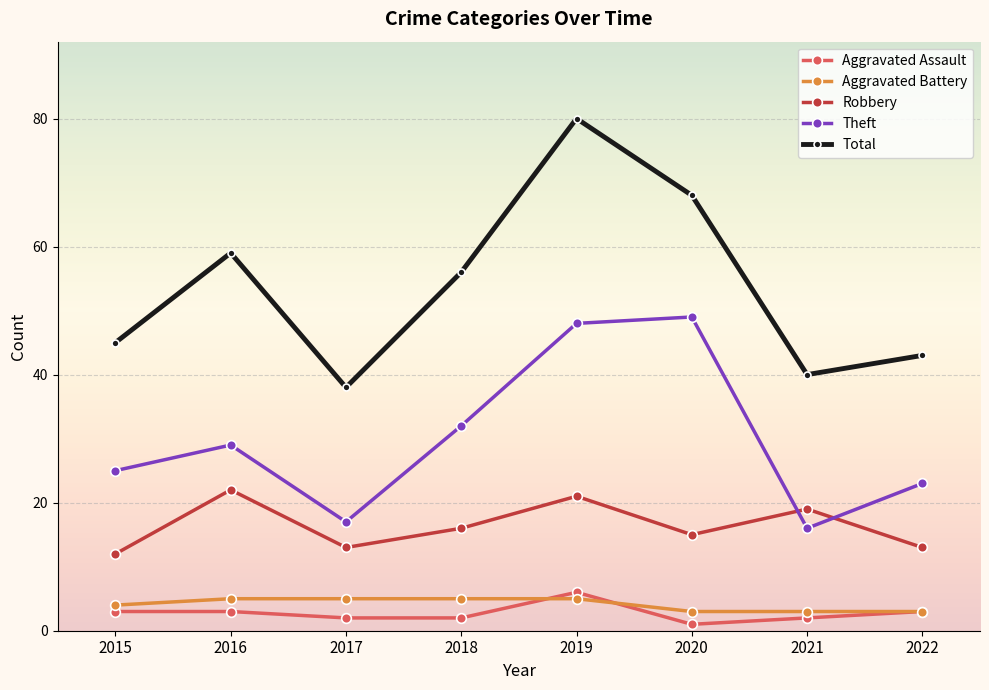

What is the average value of the Aggravated Battery series?

4